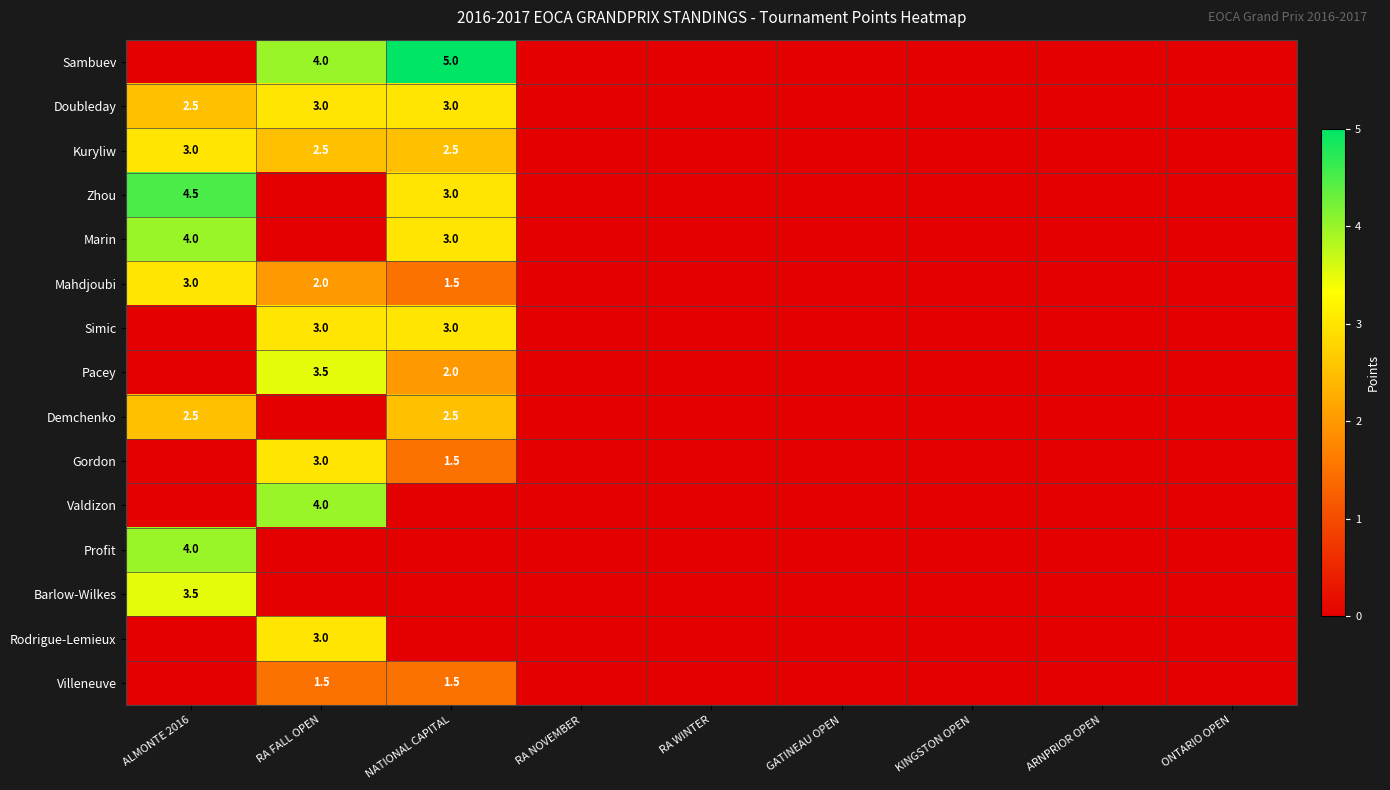

True or false: Demchenko has a value of 0.0 at RA NOVEMBER.

True